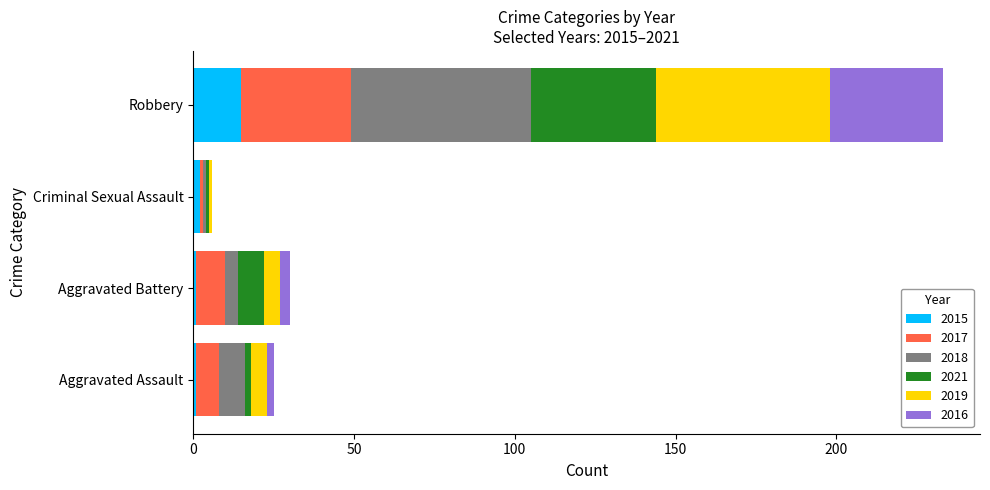

At which category is the sum across all series the highest?

Robbery